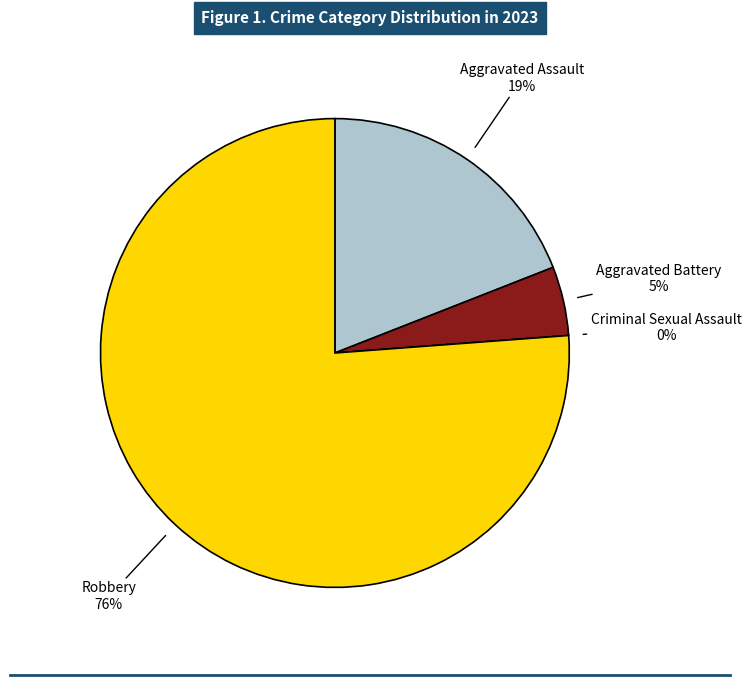

Does Robbery represent more than half of the total?

Yes